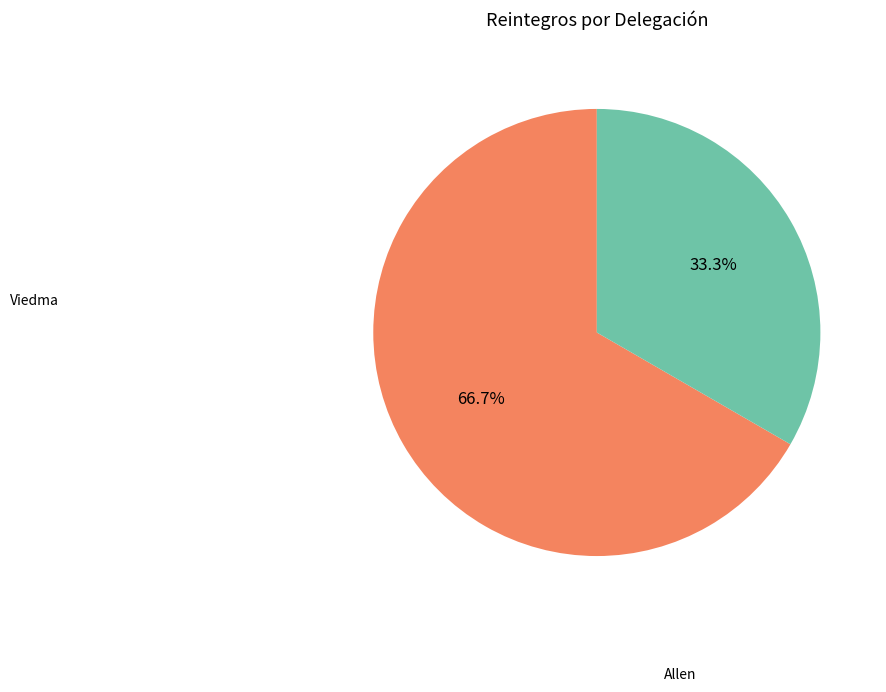

Count the number of slices in the pie.

2